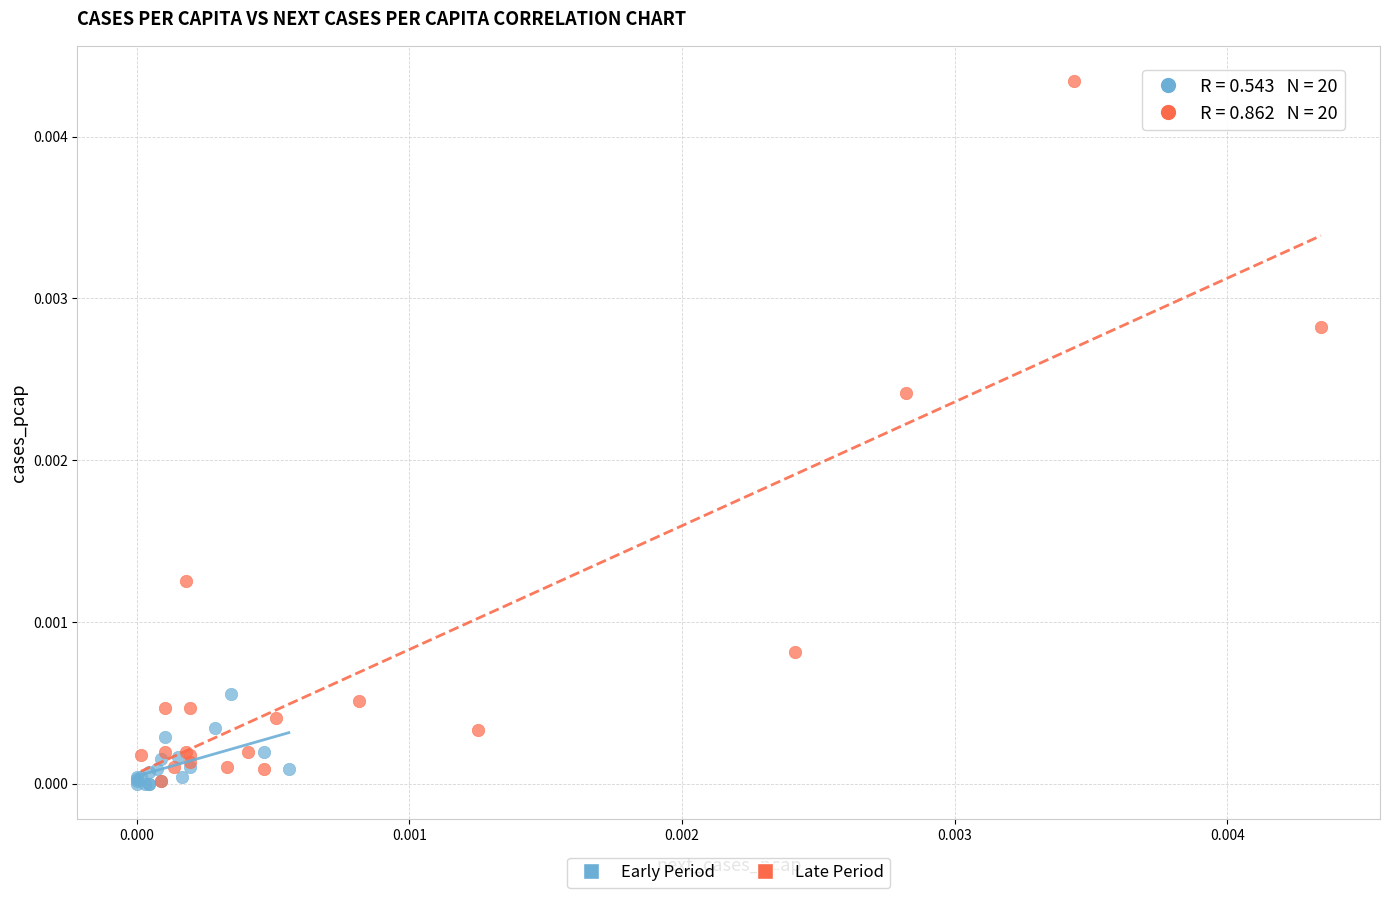

Which series has the largest Y range (max minus min)?

Late Period